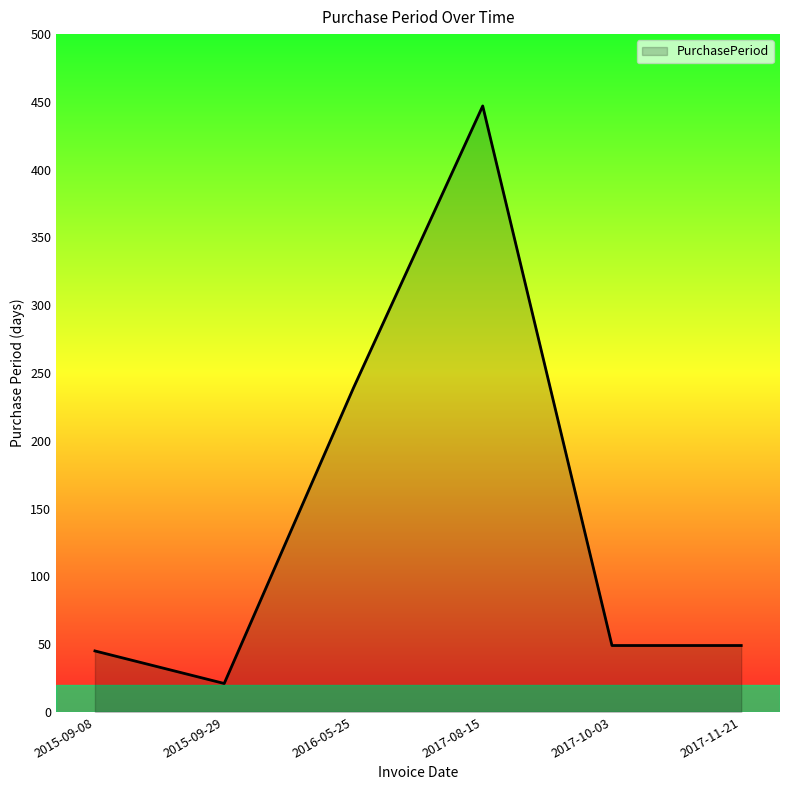

Reading right to left, list all the values displayed in this chart.

49	49	447	239	21	45